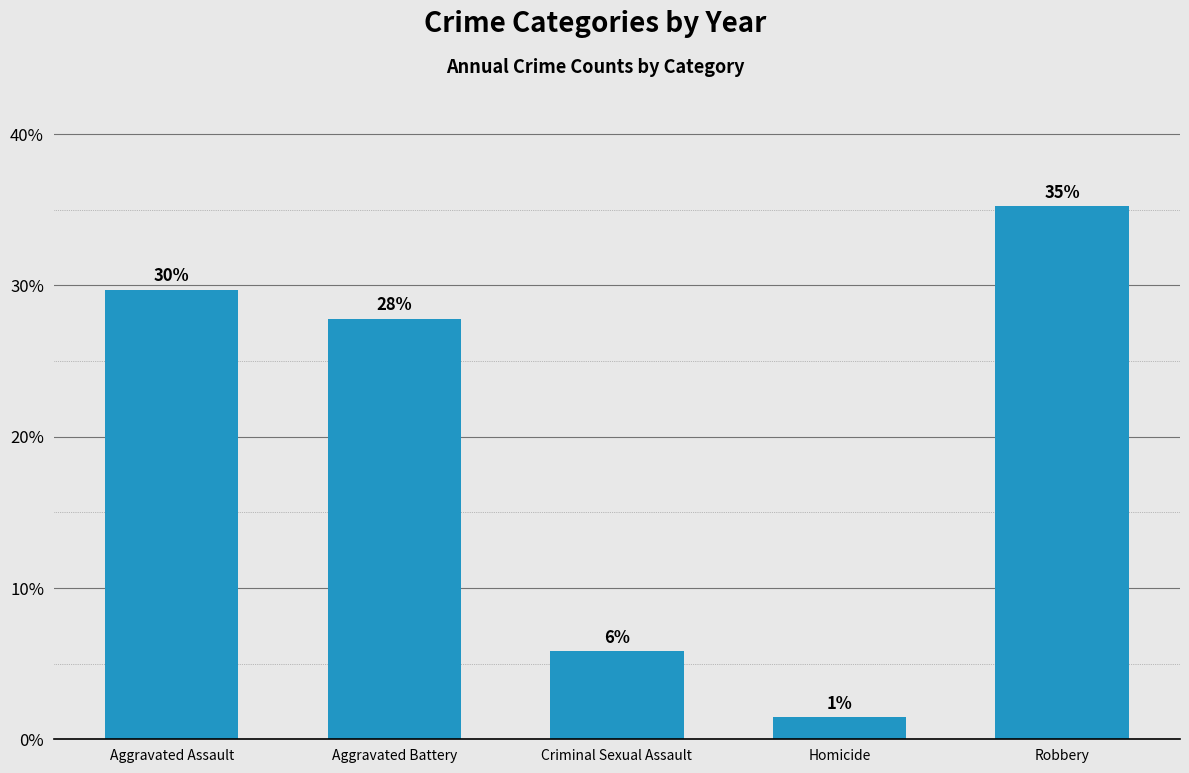

Reading right to left, extract all data points from this chart.

Robbery=35.2	Homicide=1.5	Criminal Sexual Assault=5.8	Aggravated Battery=27.8	Aggravated Assault=29.7